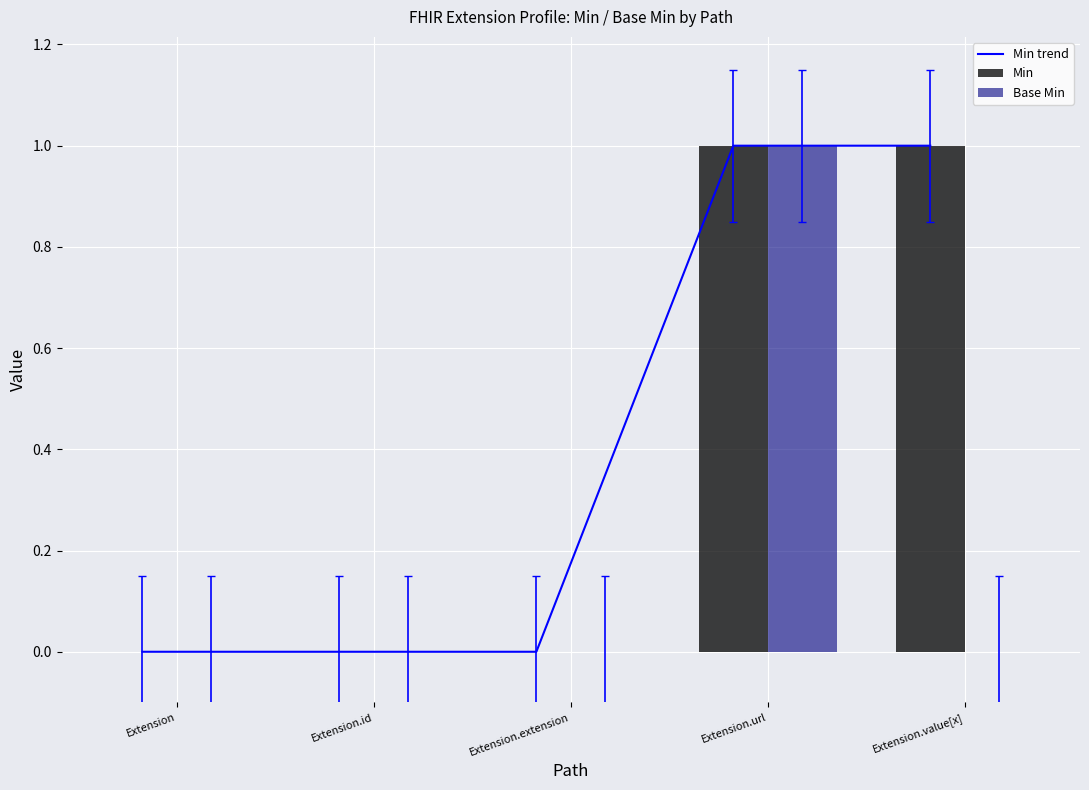

How many values in Base Min are above zero?

1